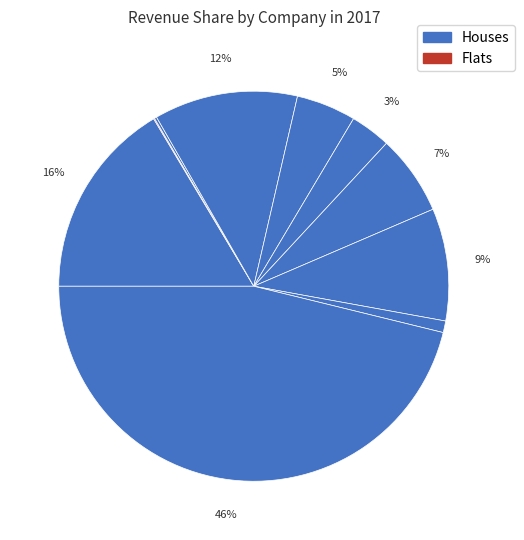

How many slices are in this pie chart?

10